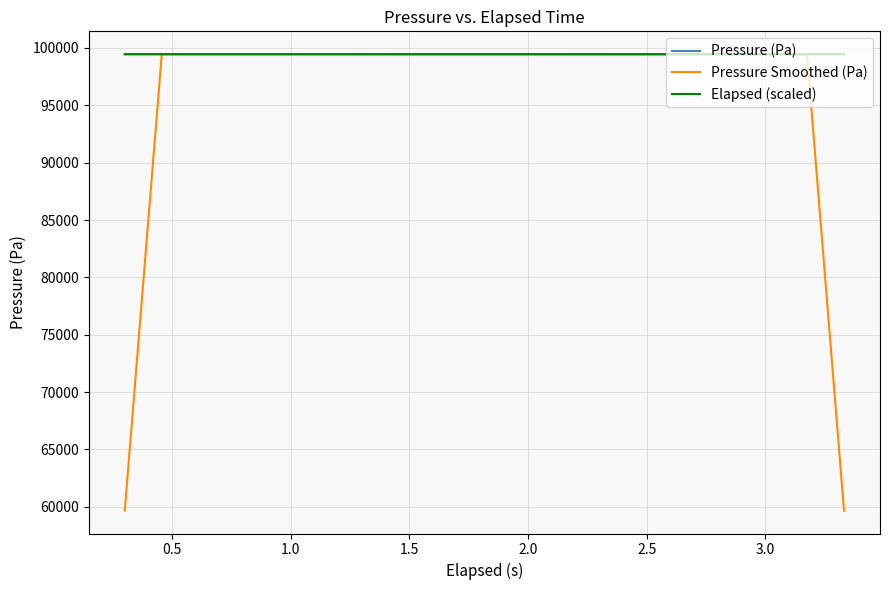

Which series has the largest range (max minus min)?

Pressure Smoothed (Pa)